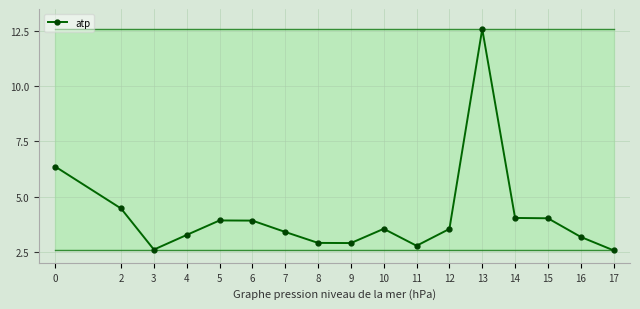

At which category does the chart reach its peak across all series?

13